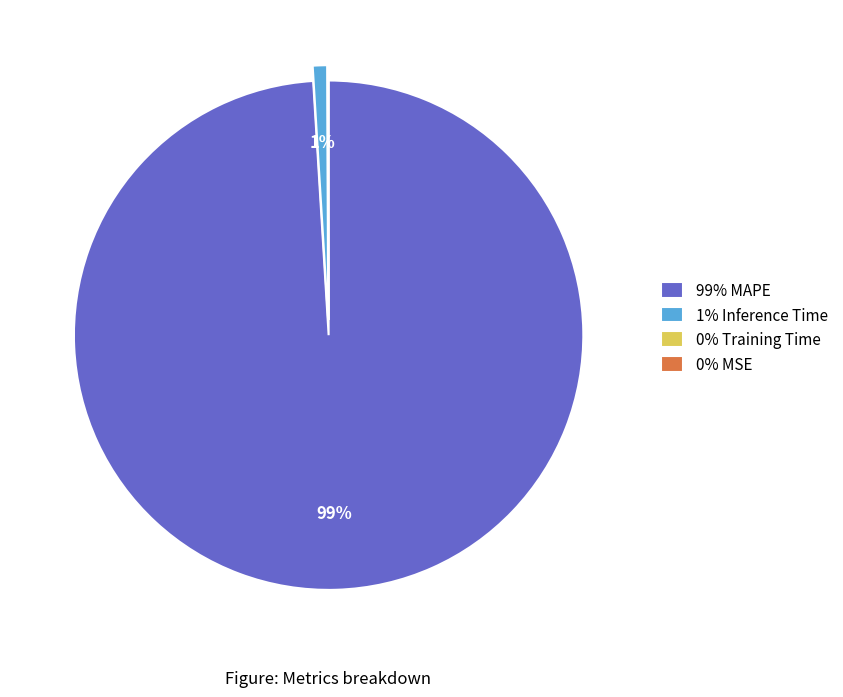

Which category has the biggest portion of the pie?

99% MAPE